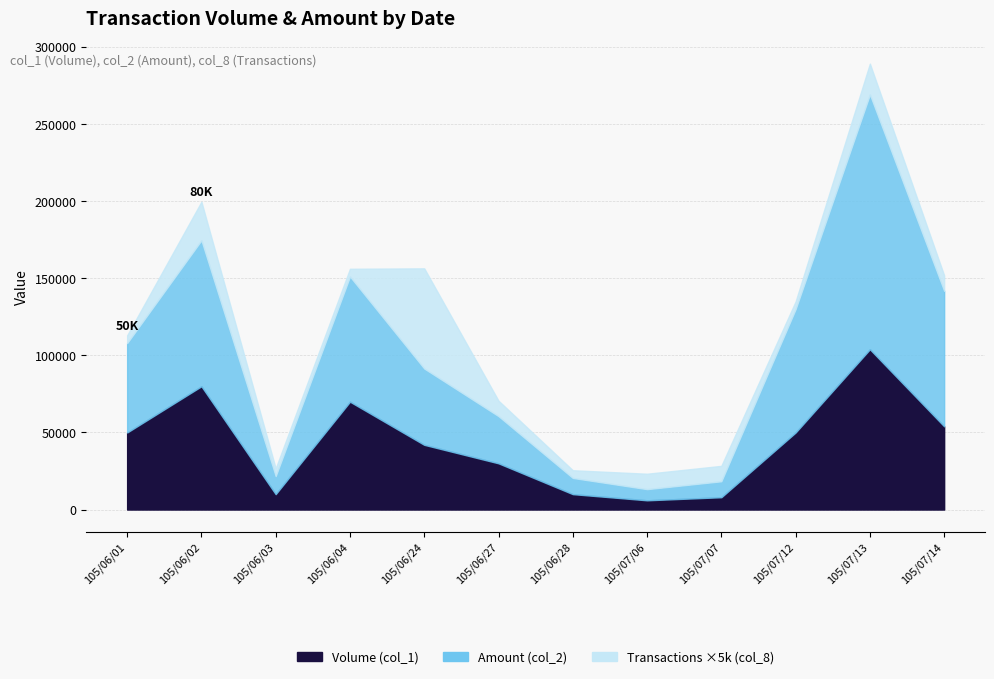

Is the value of Amount (col_2) at 105/07/06 greater than the value of Volume (col_1) at 105/06/28?

No